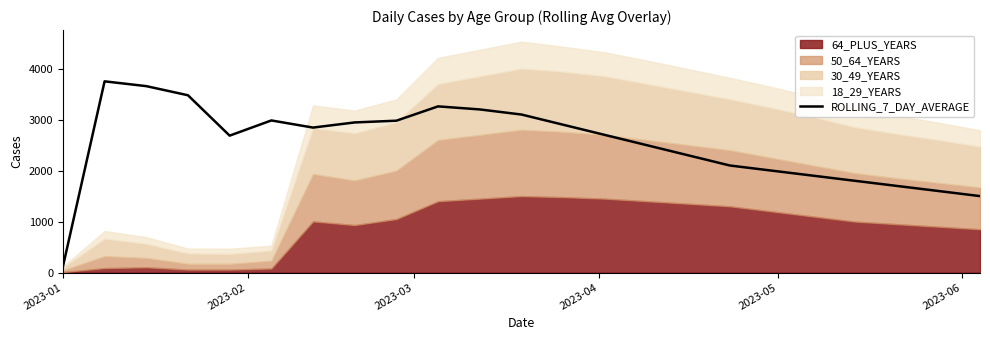

What is the lowest value of the ROLLING_7_DAY_AVERAGE series?

117